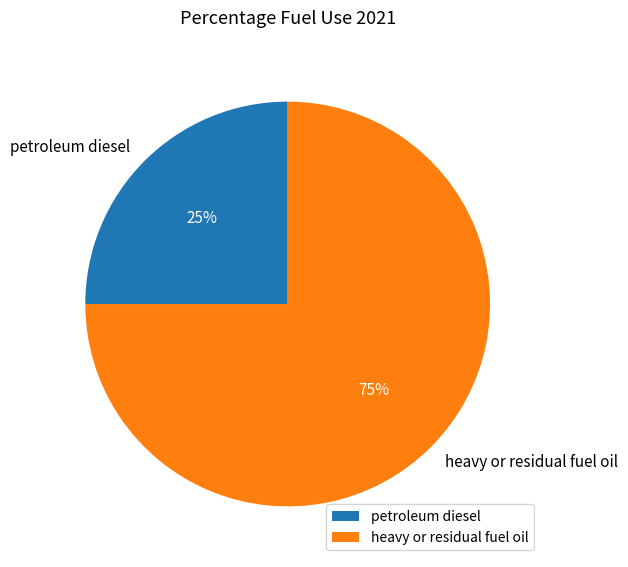

What is the largest slice in the pie chart?

heavy or residual fuel oil